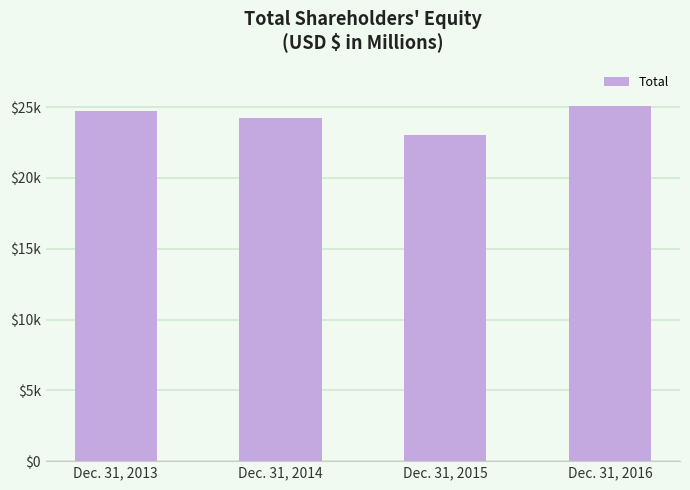

Reading right to left, extract all data points from this chart.

25100.4	23044.1	24251.3	24765.2